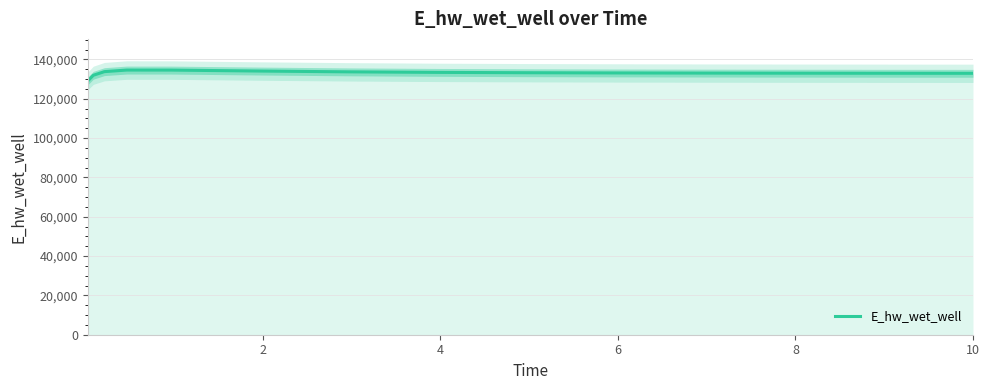

What is the minimum value for E_hw_wet_well?

129054.9